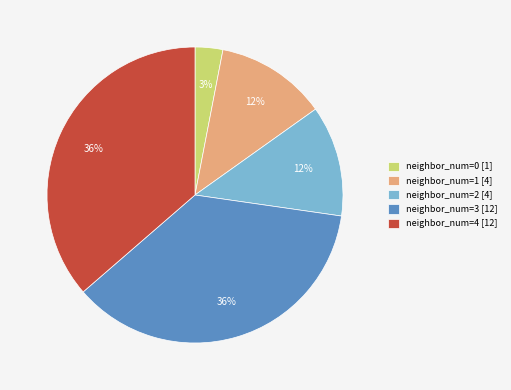

What percentage is the neighbor_num=0 [1] slice, to the nearest percent?

3%